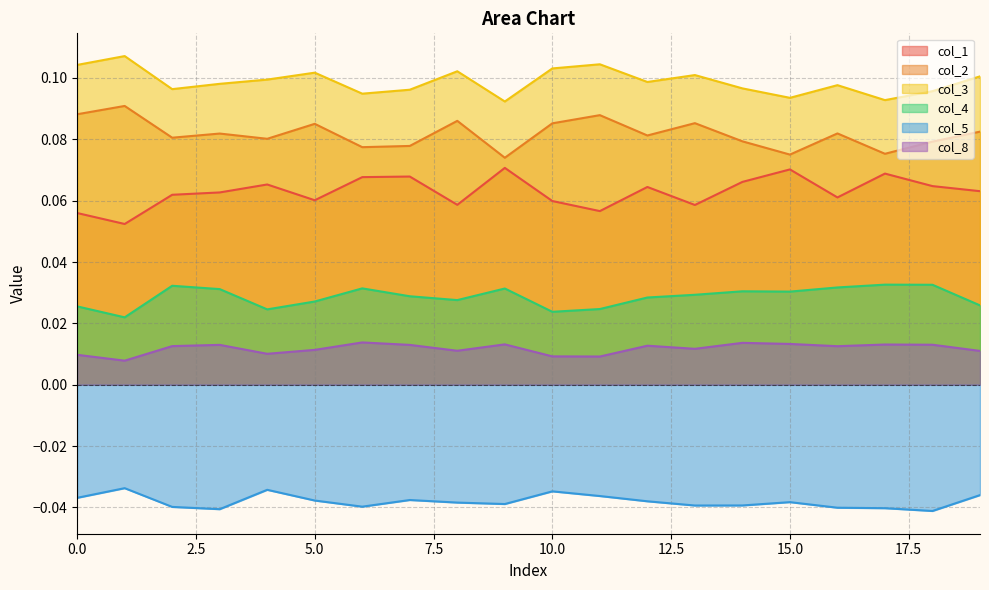

At how many categories does at least one series exceed 0?

20